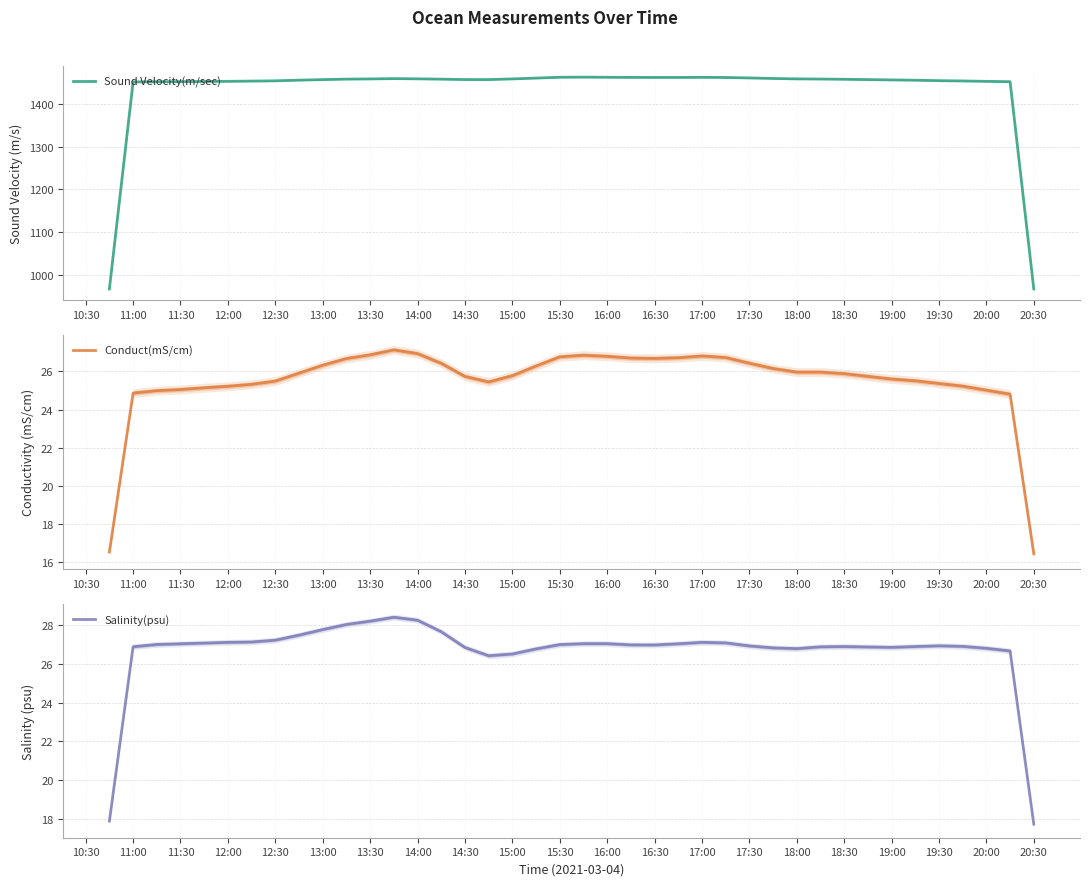

Where does the Salinity(psu) series first go above 26?

11:00